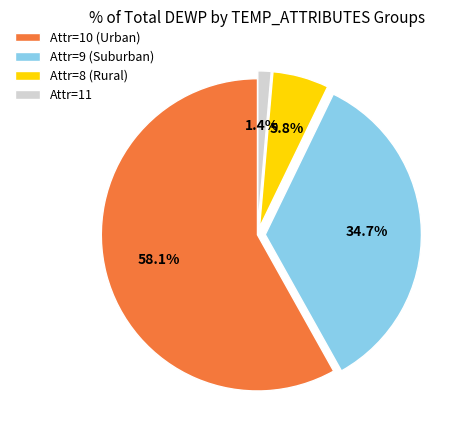

Which category accounts for the majority?

Attr=10 (Urban)